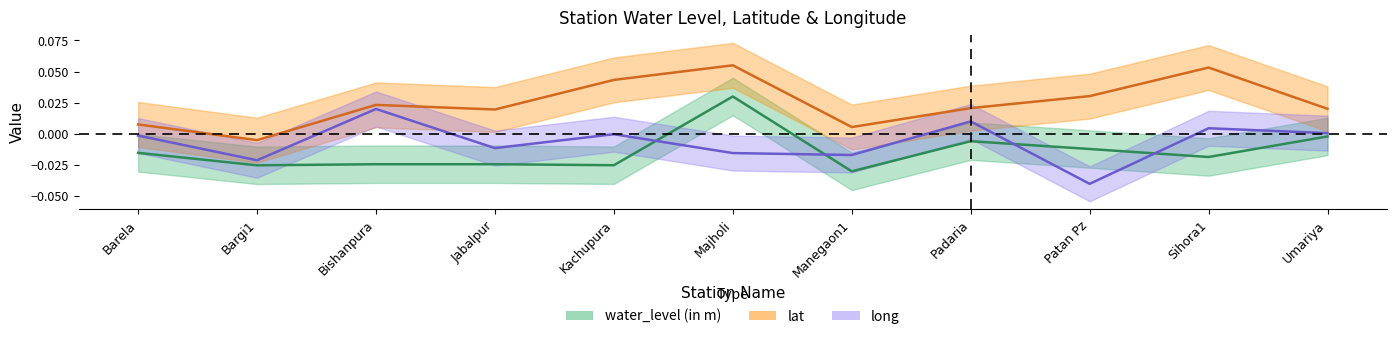

True or false: lat and water_level (in m) cross at least once.

False